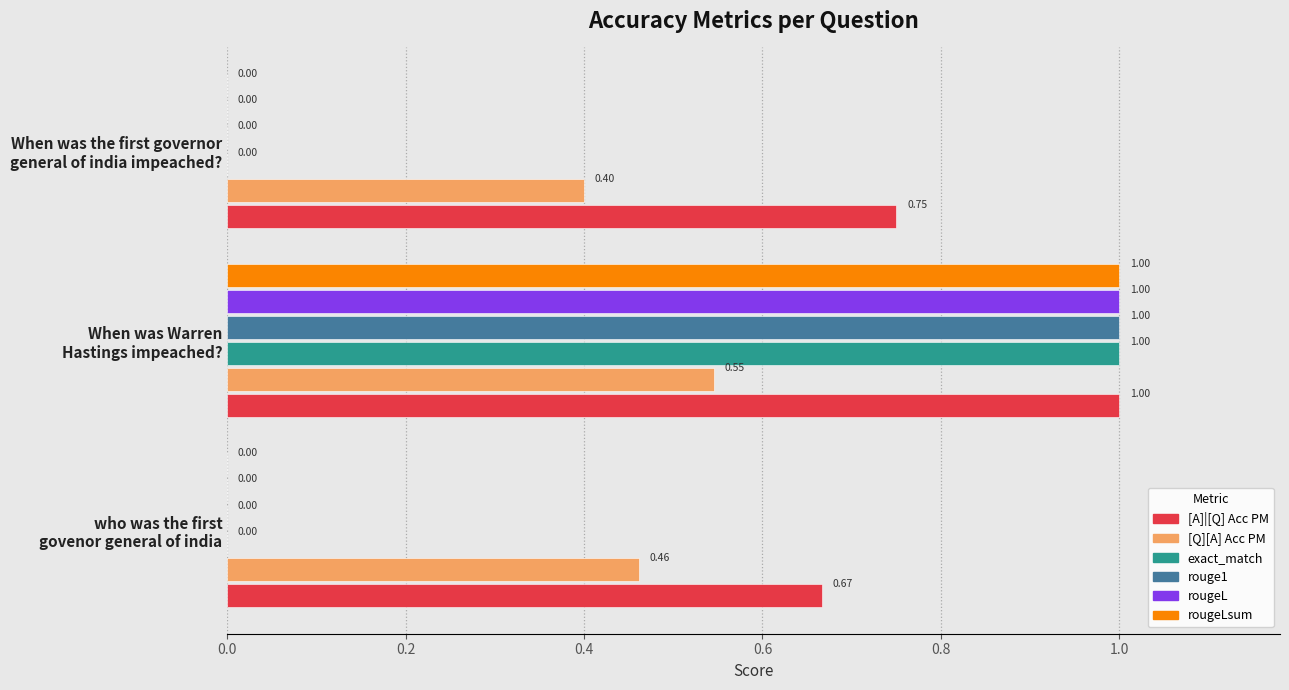

What is the sum of all [Q][A] Acc PM values?

1.4